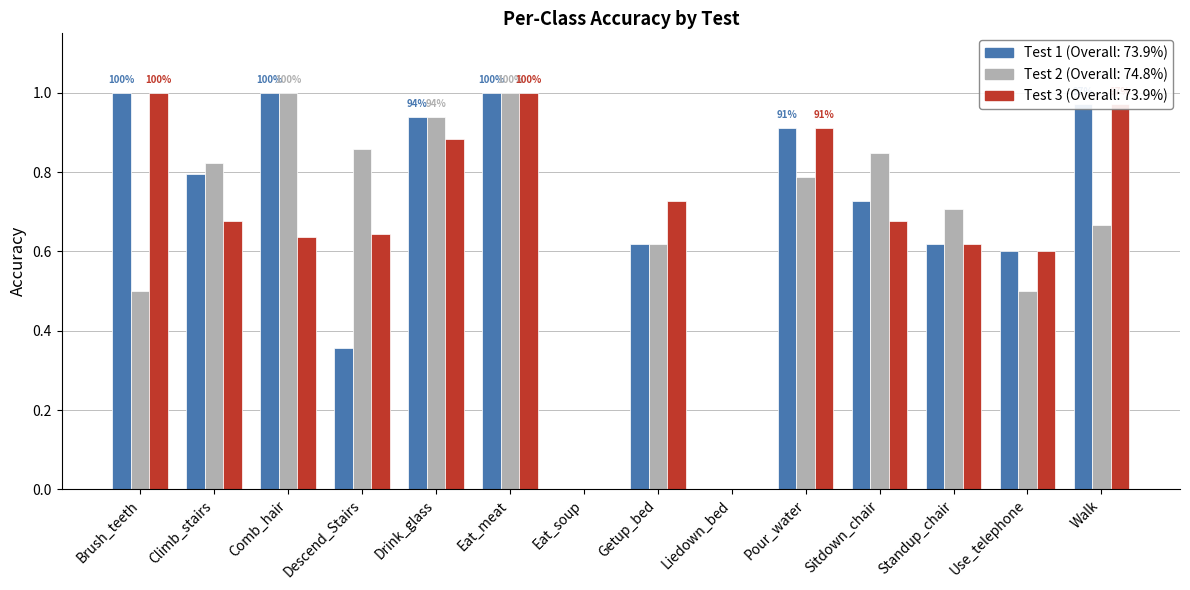

What is the total value across all series at Standup_chair?

1.9